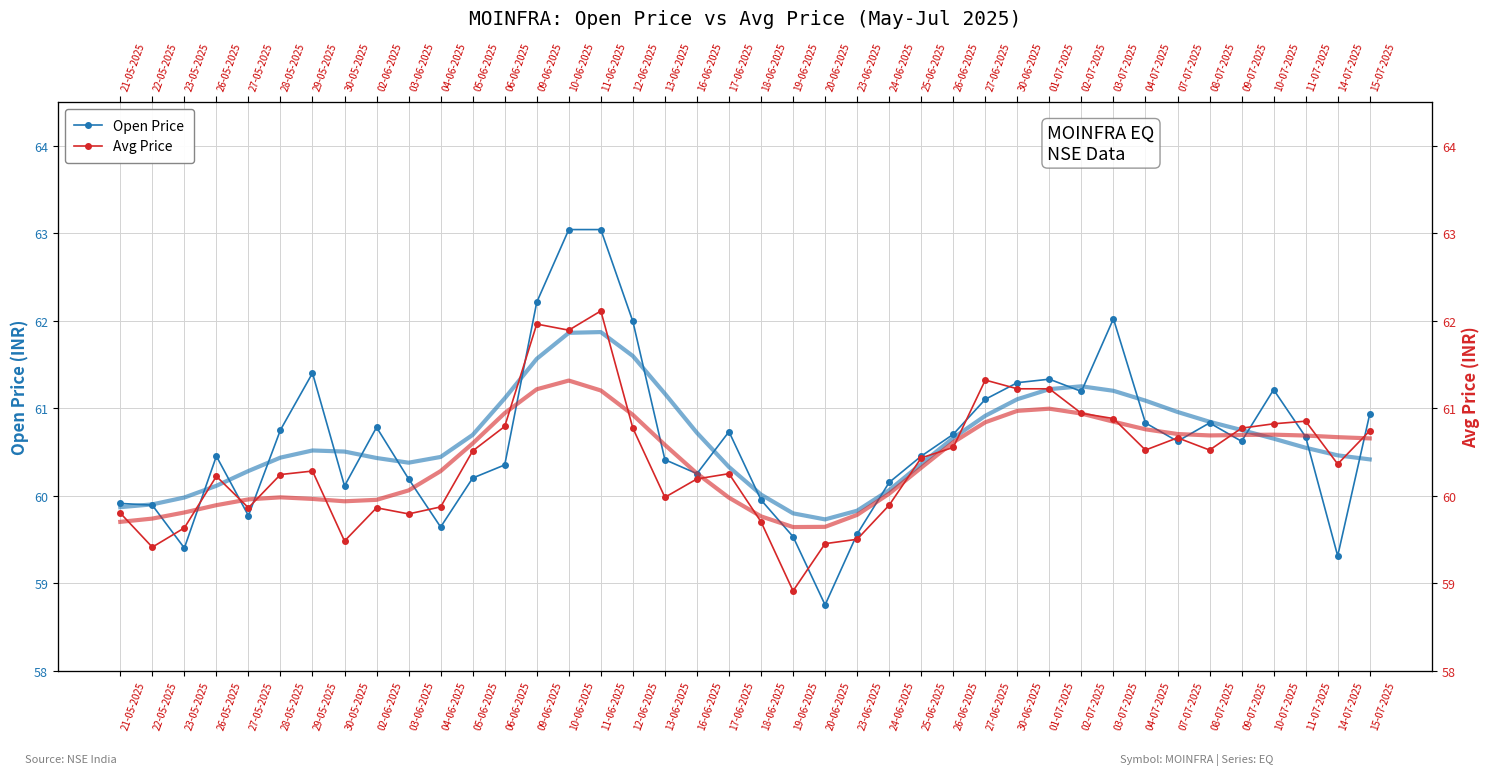

How many interior local valleys does the Open Price series have?

10